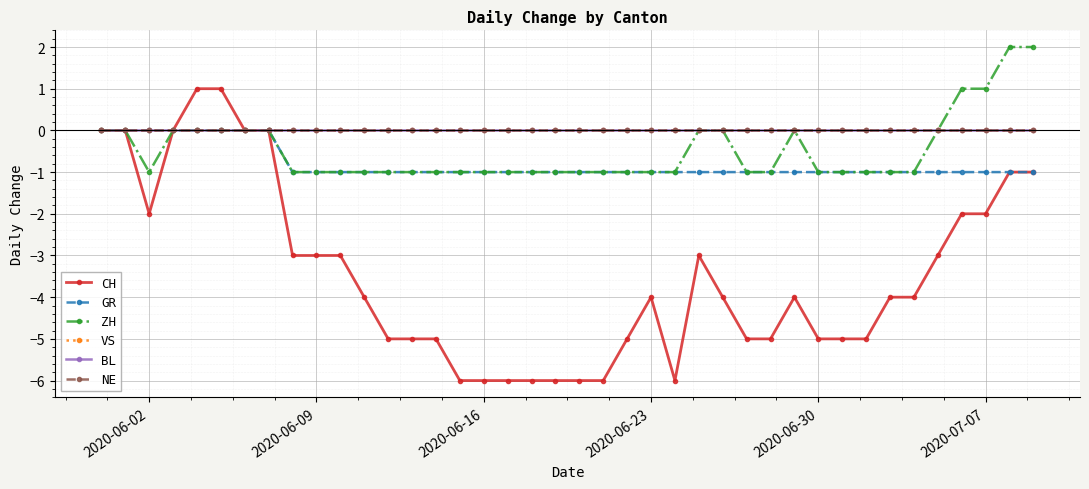

What is the lowest value of the ZH series?

-1